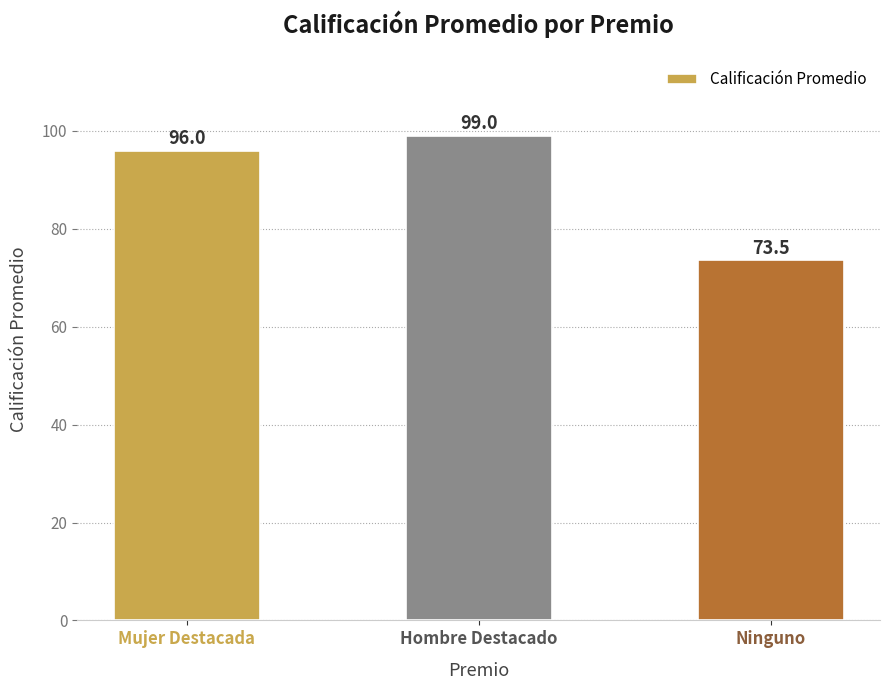

The value at Ninguno is 73.5. True or false?

True